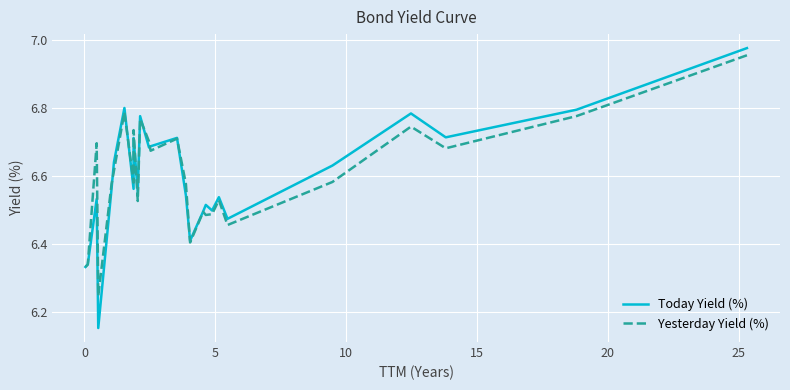

What is the lowest value of the Yesterday Yield (%) series?

6.2